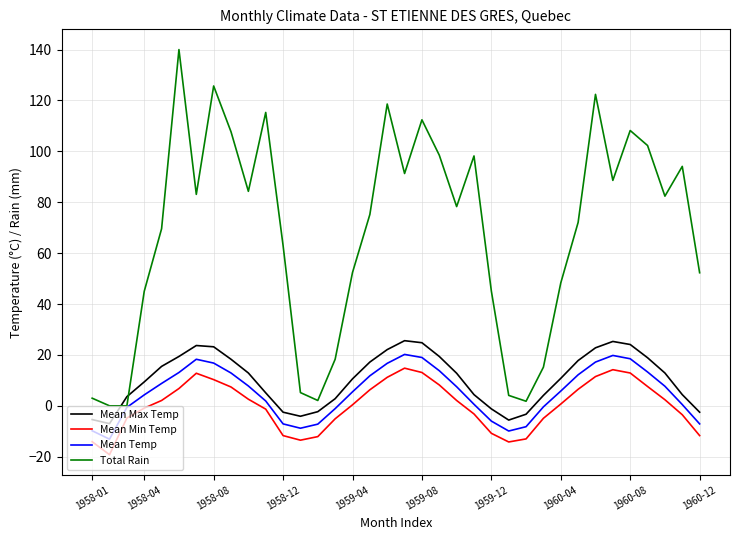

Does the chart have visible grid lines?

Yes